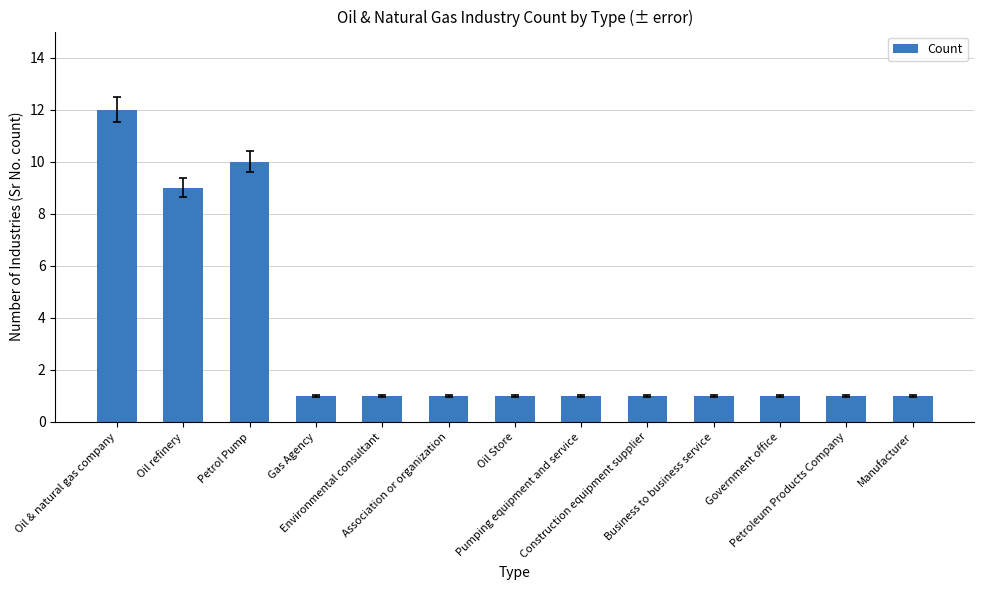

Between Oil refinery and Oil & natural gas company, which is larger?

Oil & natural gas company